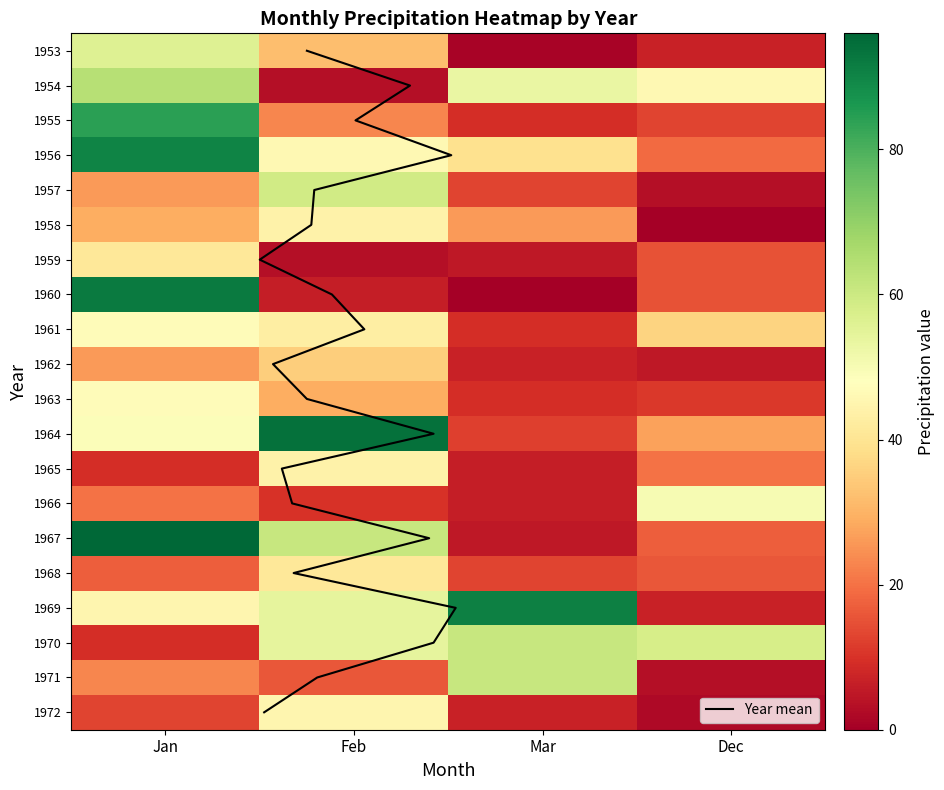

What is the difference between the 1966 values at Feb and Jan?

10